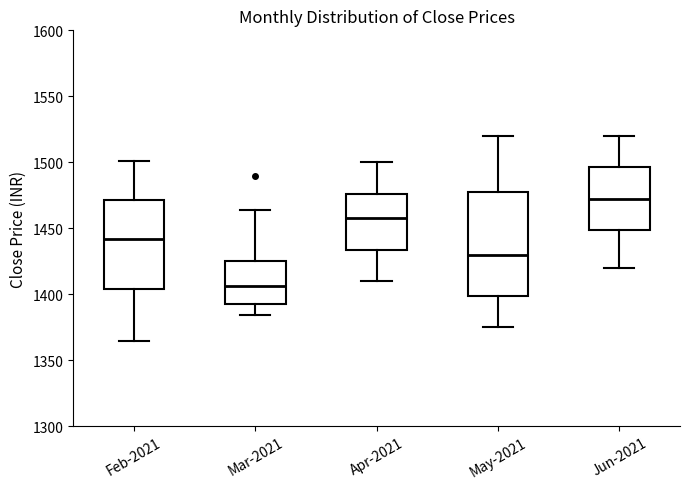

Where is the upper edge of the box for Mar-2021 on the y-axis? The values are not printed on the chart, so give them approximately, as read against the axis.

1425